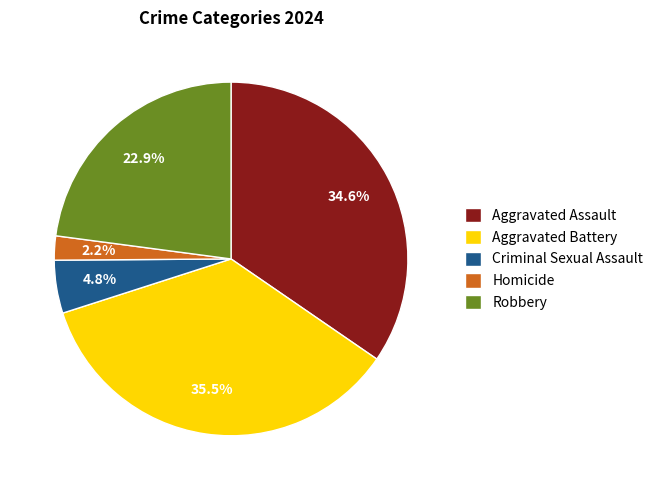

What is the total percentage of Aggravated Battery and Homicide?

37.7%